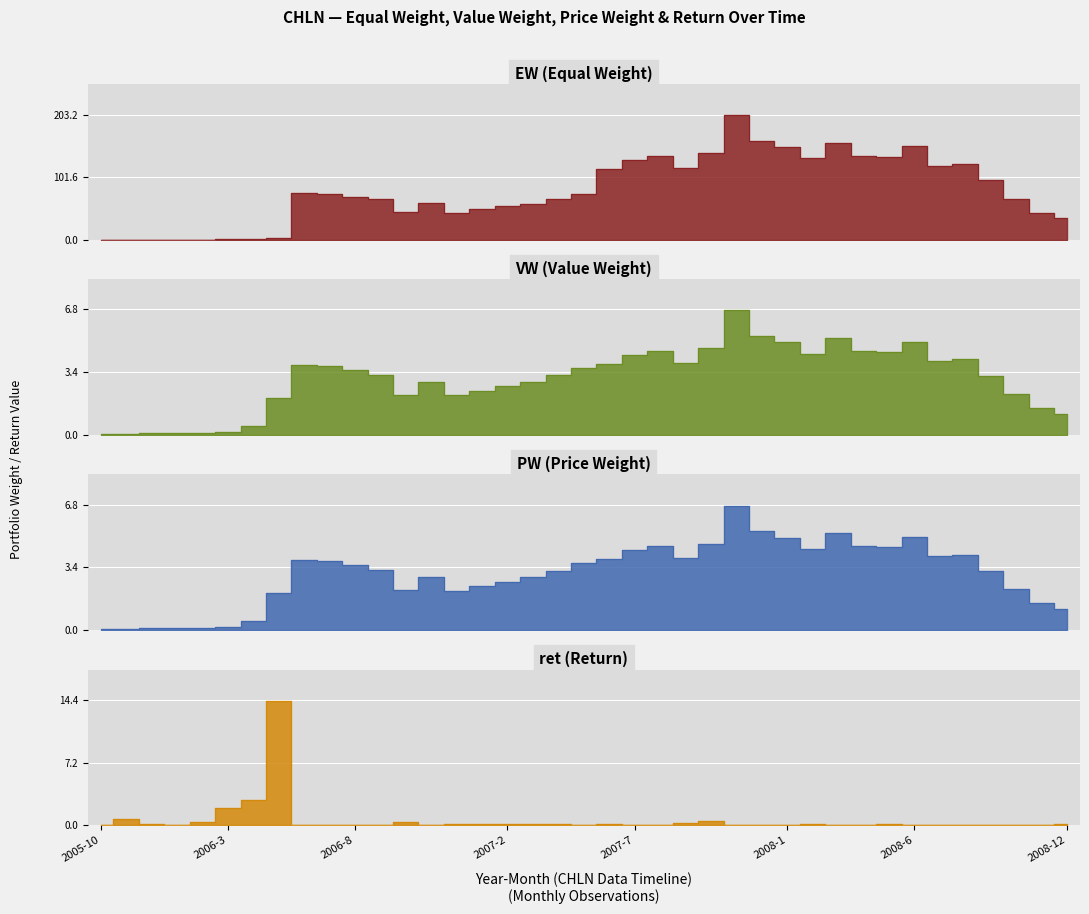

The VW series shows 4.1 at 2008-8. True or false?

True